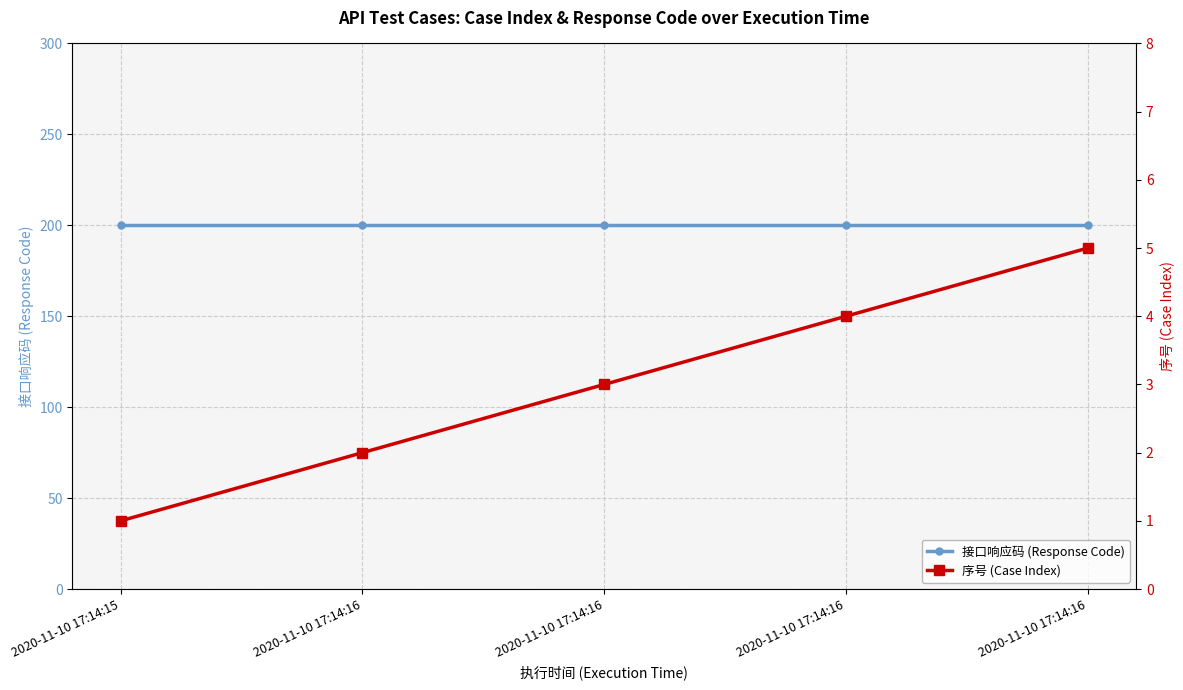

The 接口响应码 (Response Code) series shows 104 at 2020-11-10 17:14:15. True or false?

False